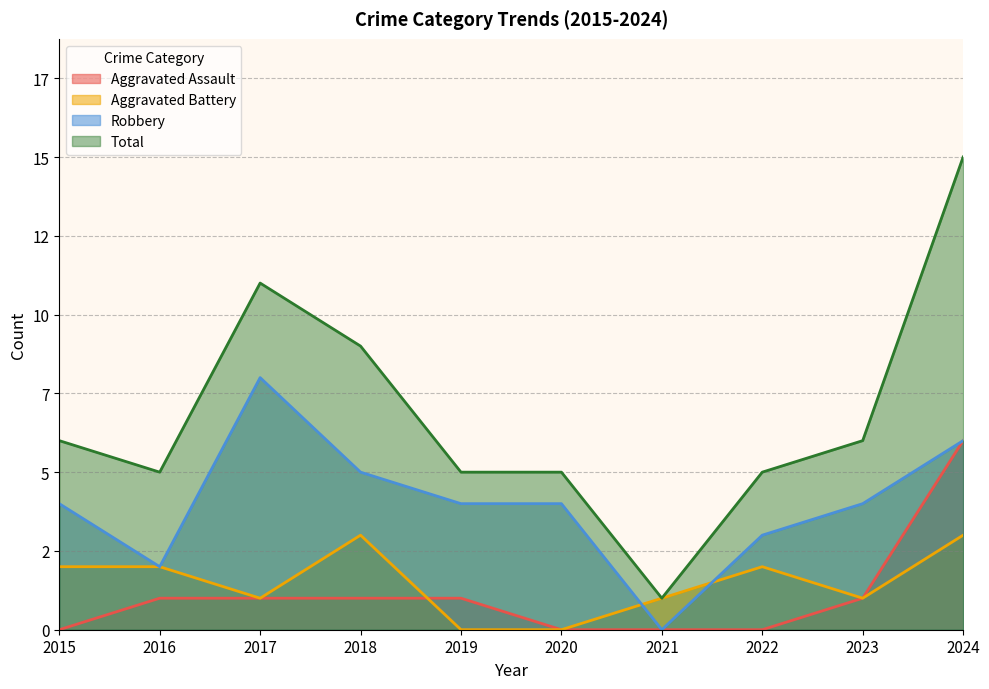

How many interior local peaks does the Aggravated Battery series have?

2